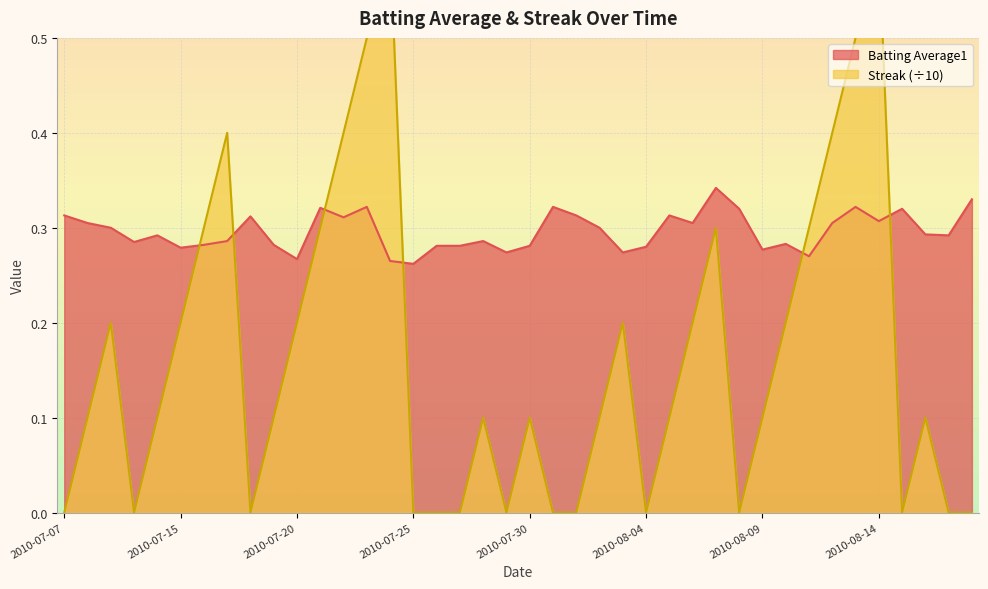

How many Streak values are between 0 and 1?

40